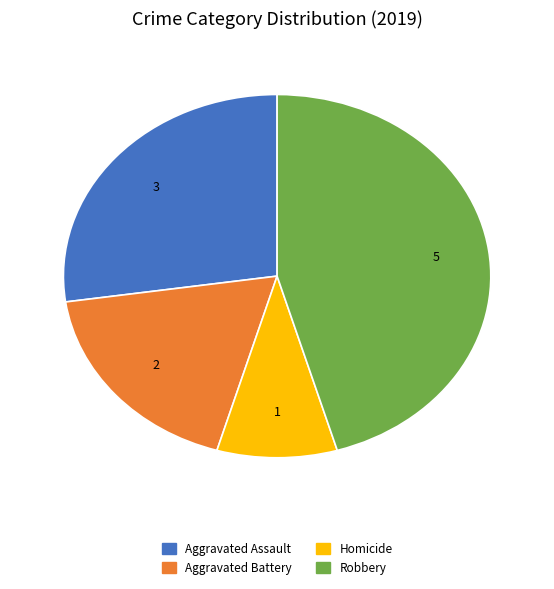

Does any single category account for the majority?

No